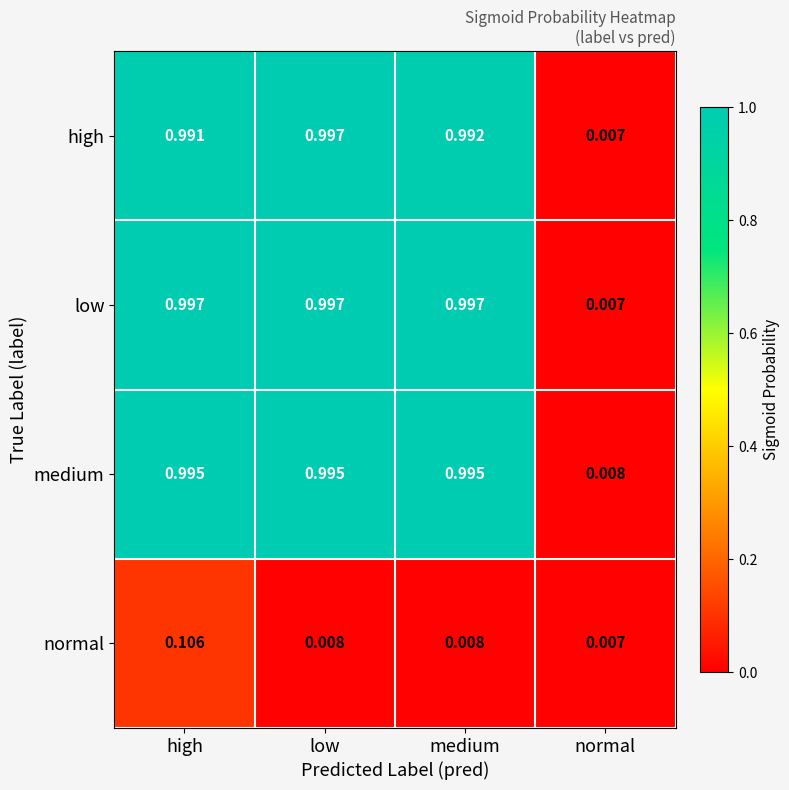

List the labels in order of high value, largest first.

low, medium, high, normal